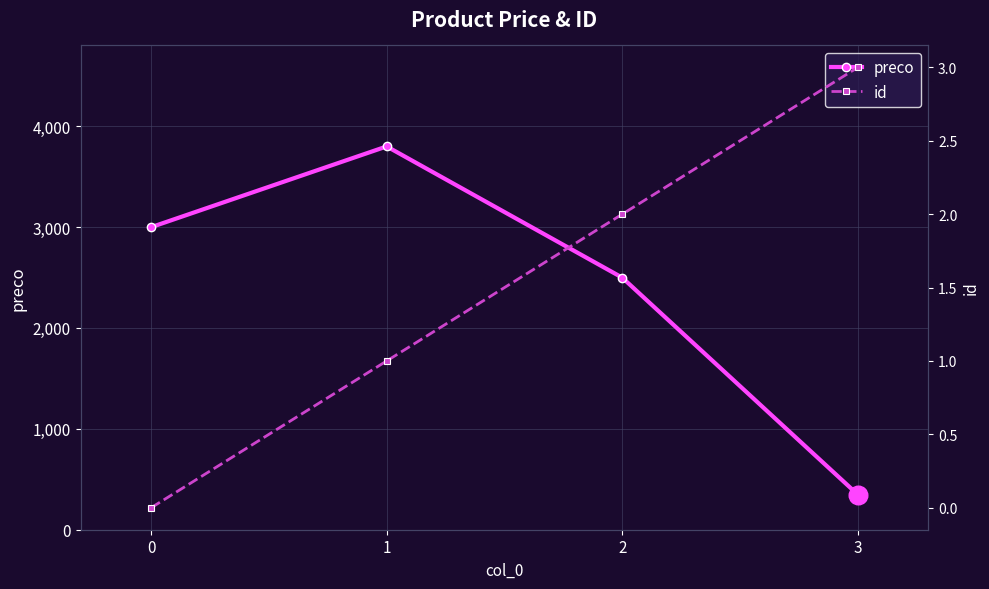

What are all the series names shown in the legend?

preco, id